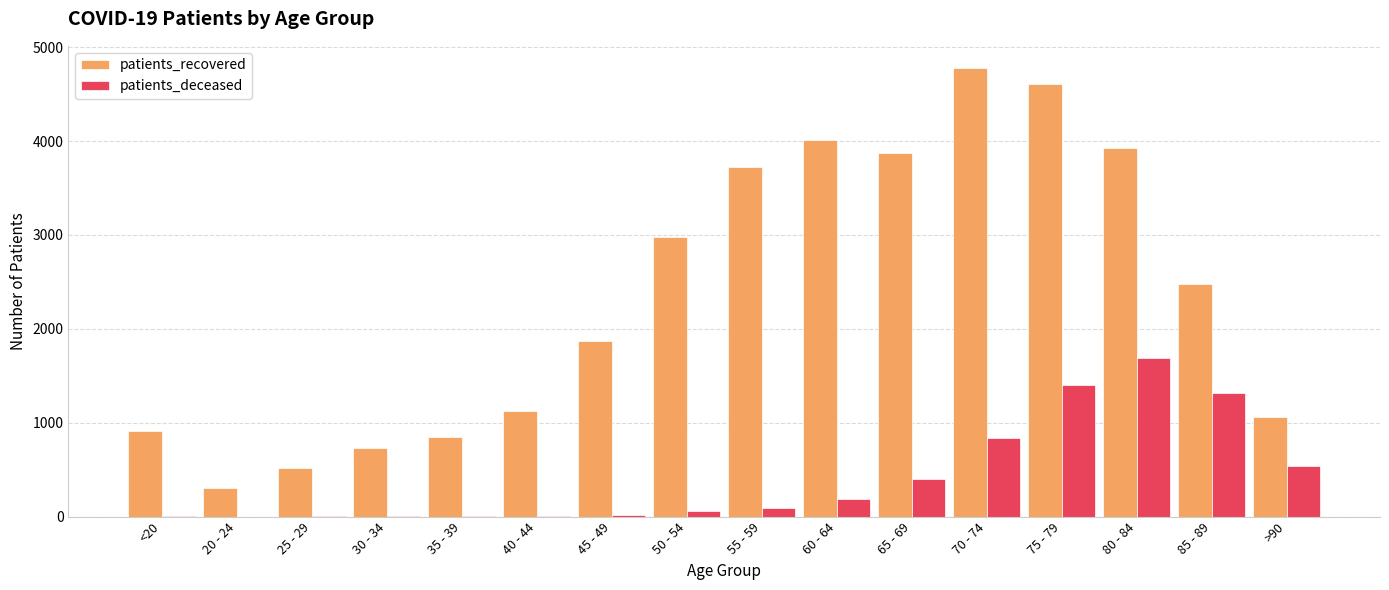

What is the sum of all patients_deceased values?

6579